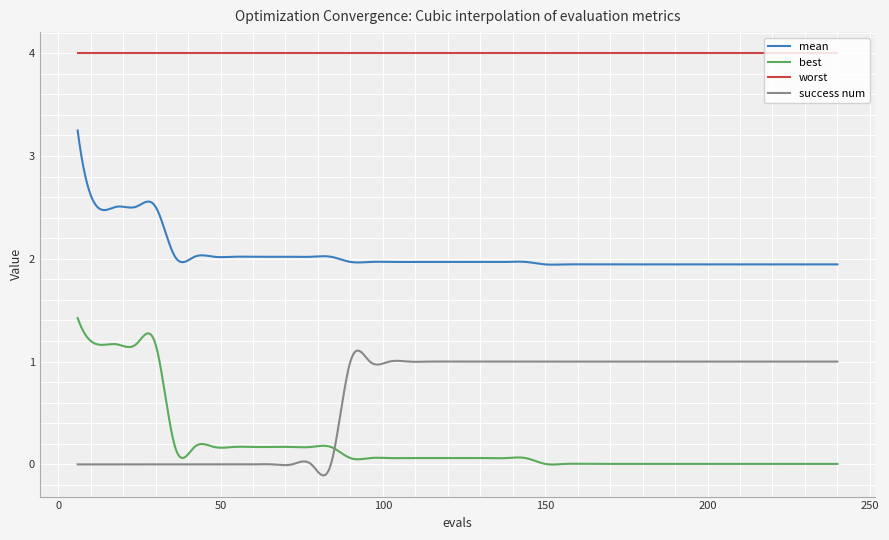

What is the sum of all mean values?

816.6